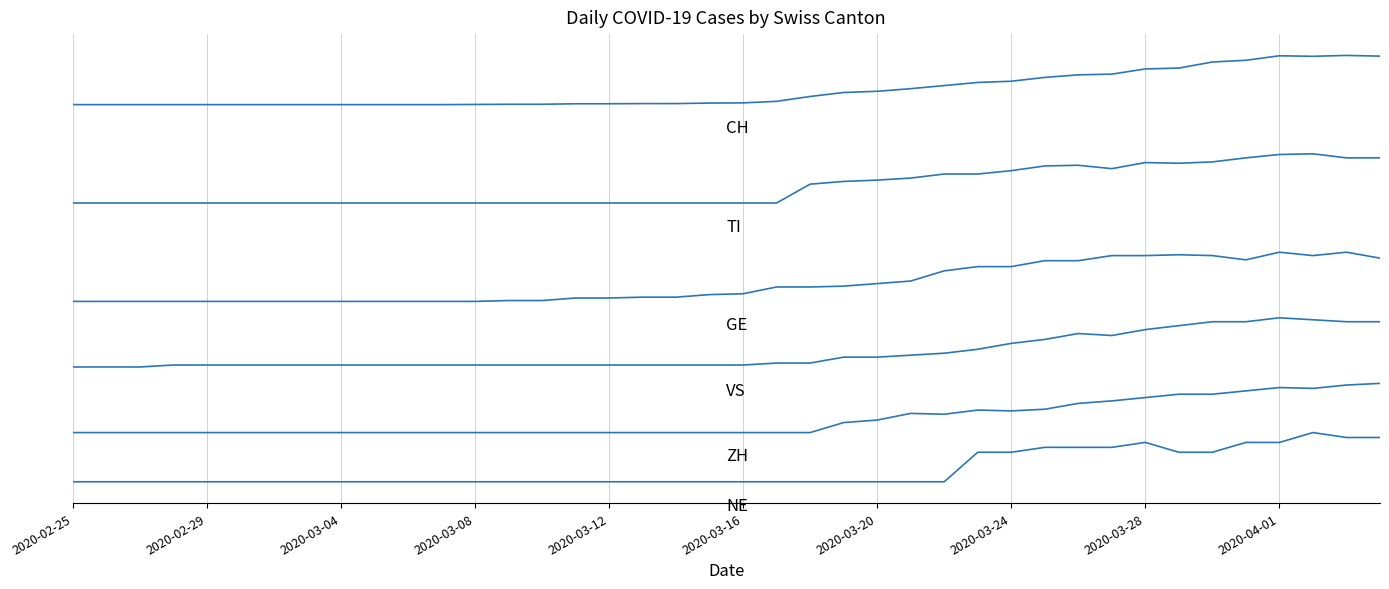

The value of NE at 25 is -98.4. True or false?

False